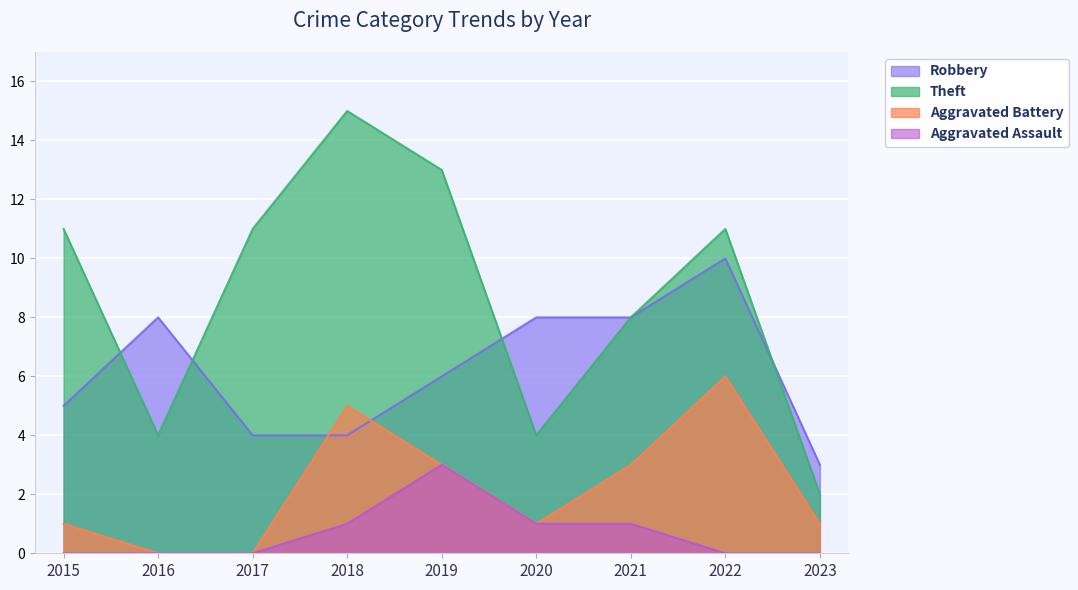

Which series changed the most between 2015 and 2018?

Theft